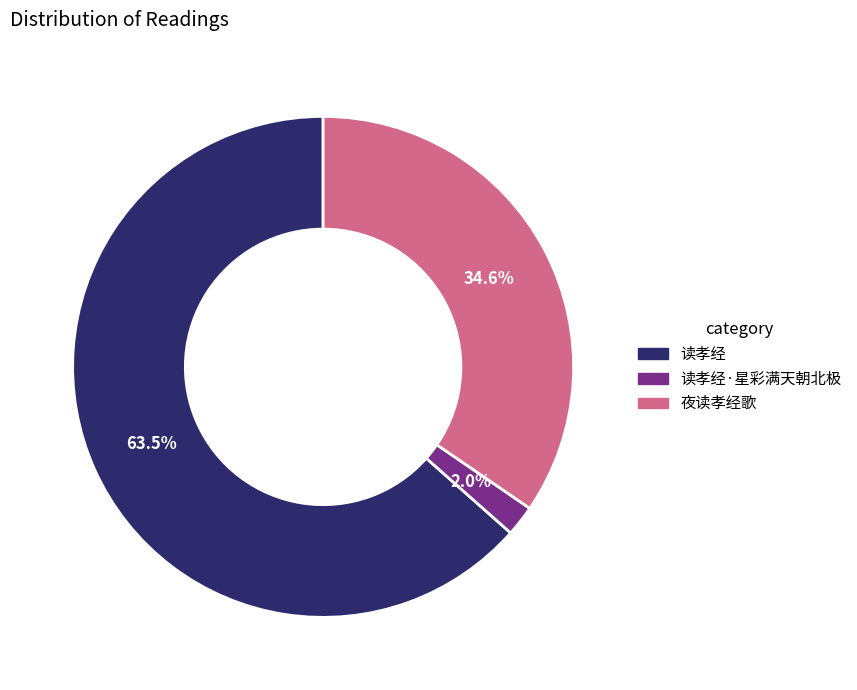

Rank the categories by value from lowest to highest.

读孝经·星彩满天朝北极, 夜读孝经歌, 读孝经